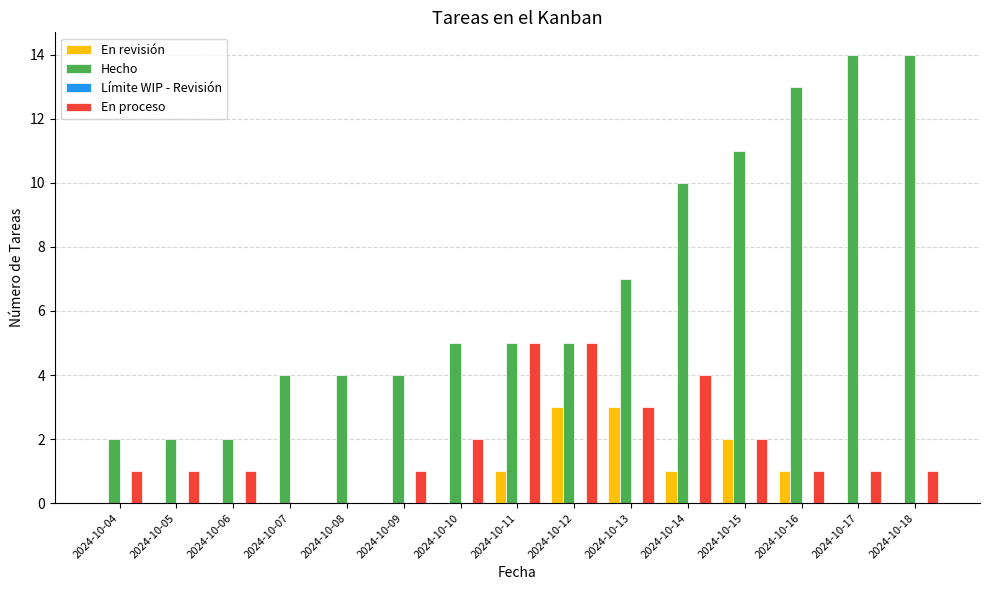

The value of En revisión at 2024-10-16 is 0. True or false?

False